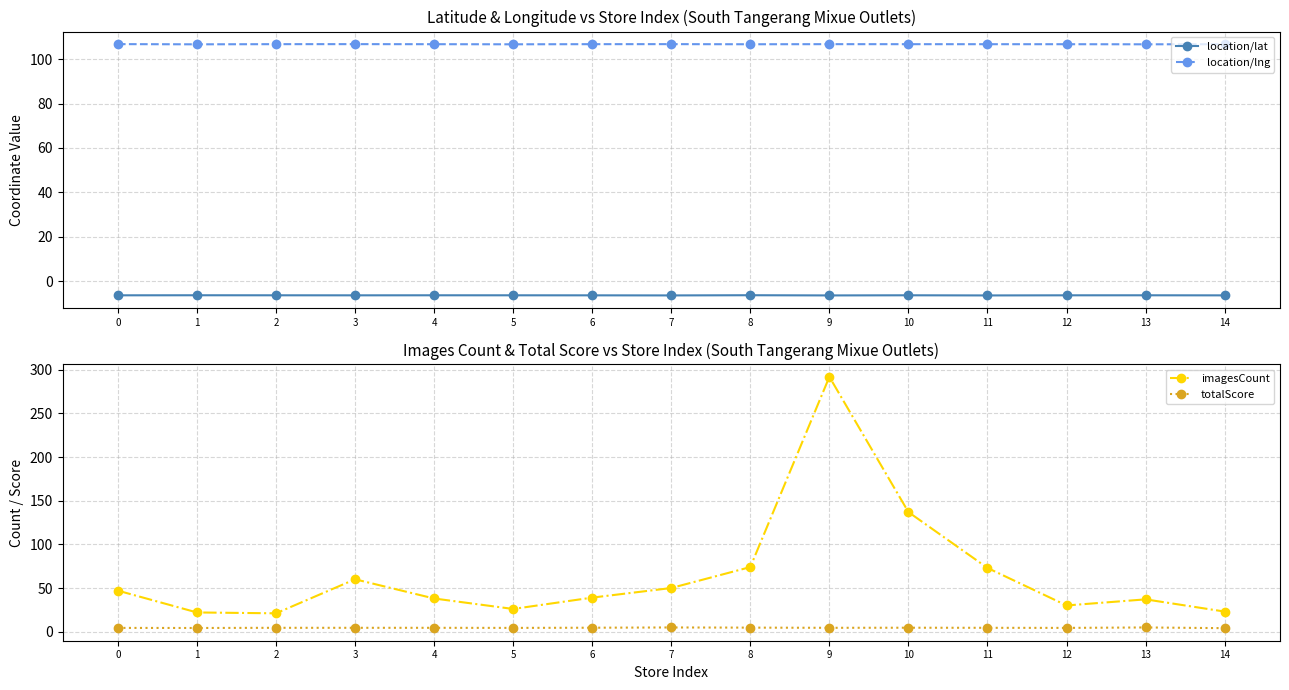

Reading left to right, what are all the values shown in this chart?

location/lat: 0=-6.3	1=-6.3	2=-6.3	3=-6.3	4=-6.3	5=-6.3	6=-6.3	7=-6.3	8=-6.3	9=-6.3	10=-6.3	11=-6.3	12=-6.3	13=-6.3	14=-6.3
location/lng: 0=106.7	1=106.7	2=106.7	3=106.7	4=106.7	5=106.7	6=106.7	7=106.7	8=106.7	9=106.7	10=106.7	11=106.7	12=106.7	13=106.7	14=106.7
imagesCount: 0=47.0	1=22.0	2=21.0	3=60.0	4=38.0	5=26.0	6=39.0	7=50.0	8=74.0	9=292.0	10=137.0	11=73.0	12=30.0	13=37.0	14=23.0
totalScore: 0=4.3	1=4.2	2=4.4	3=4.4	4=4.4	5=4.3	6=4.5	7=4.8	8=4.6	9=4.4	10=4.5	11=4.4	12=4.3	13=4.8	14=4.0